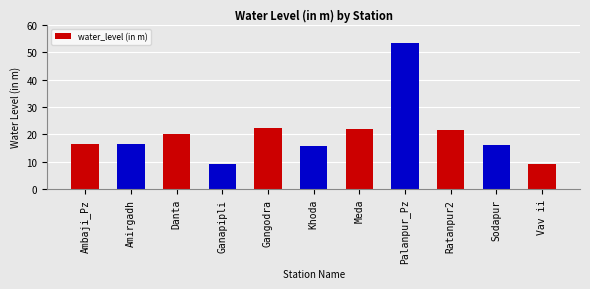

What is the difference between the maximum and minimum values?

44.0